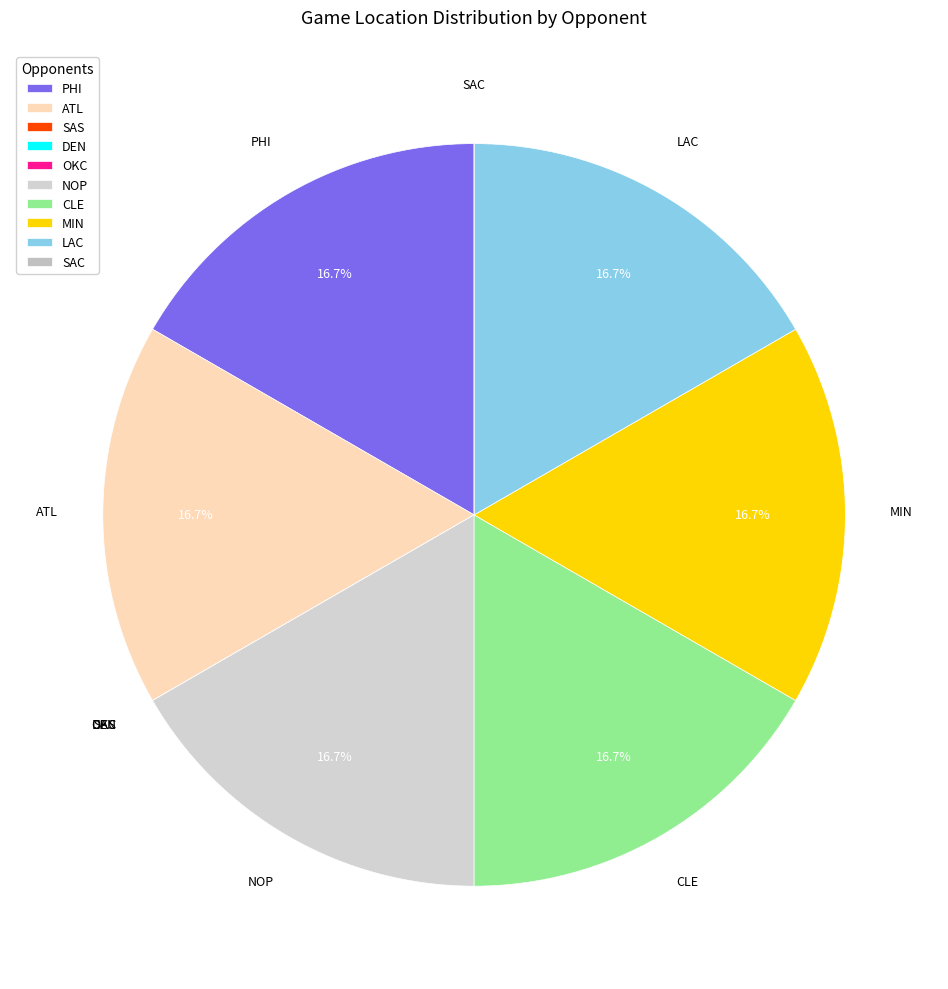

Is LAC the majority of the pie?

No